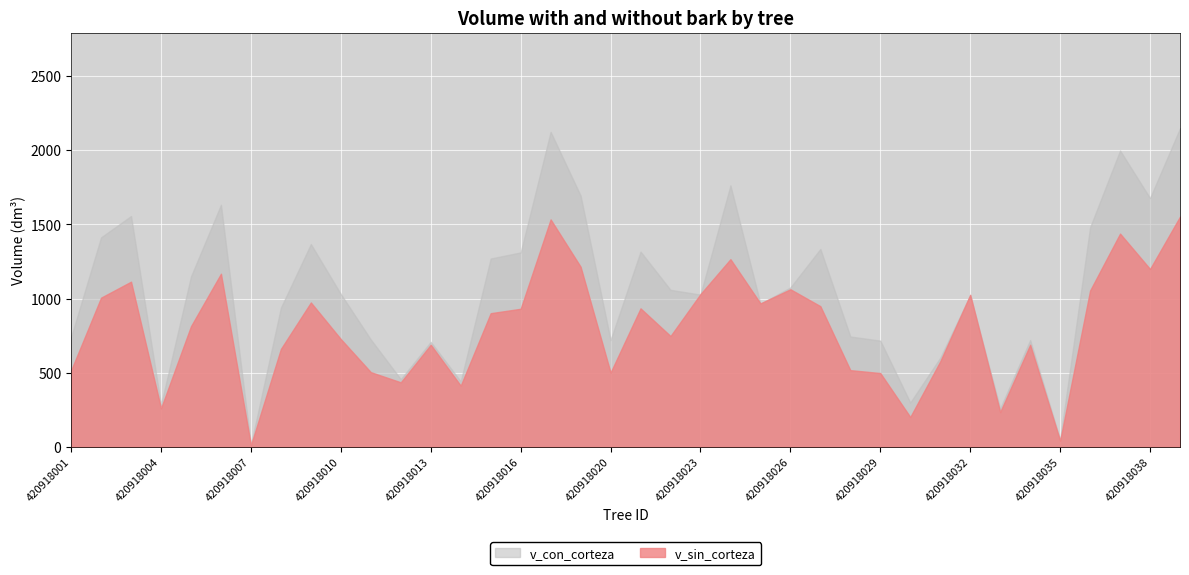

After their last crossing, which series has the higher values: v_con_corteza or v_sin_corteza?

v_con_corteza